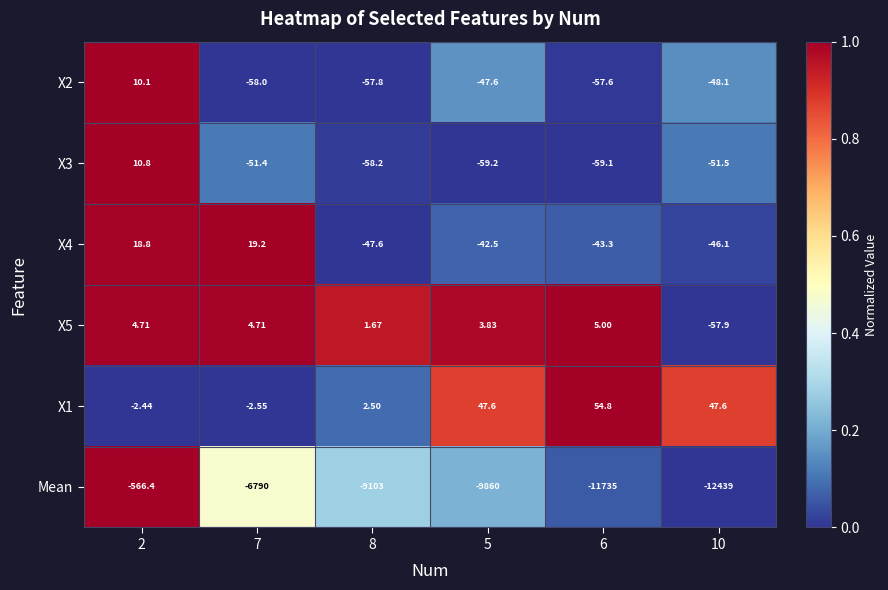

Which series has the largest range (max minus min)?

Mean